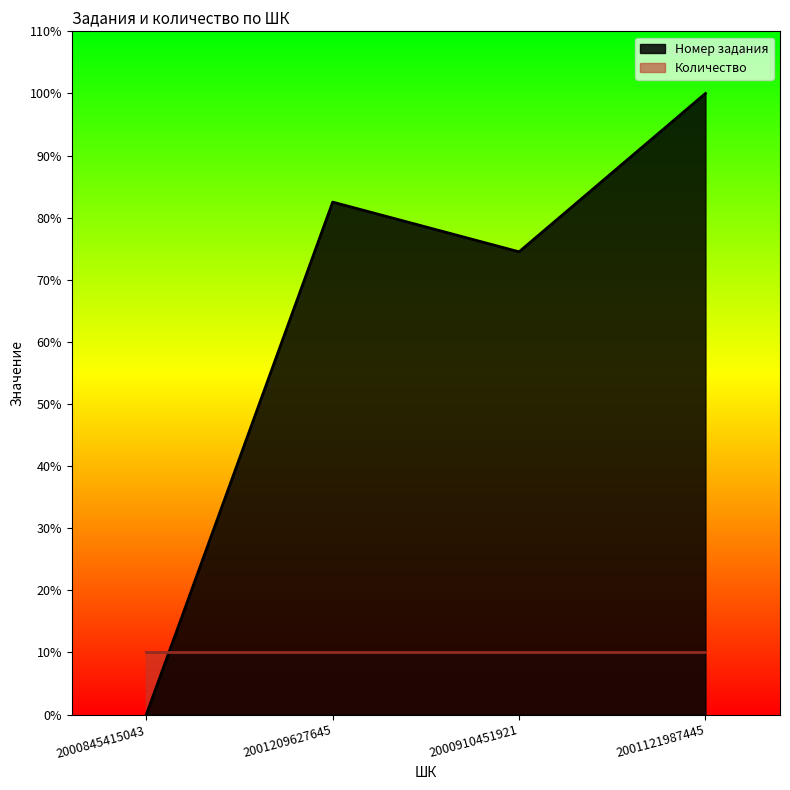

At which category does the data reach its first local peak?

2001209627645